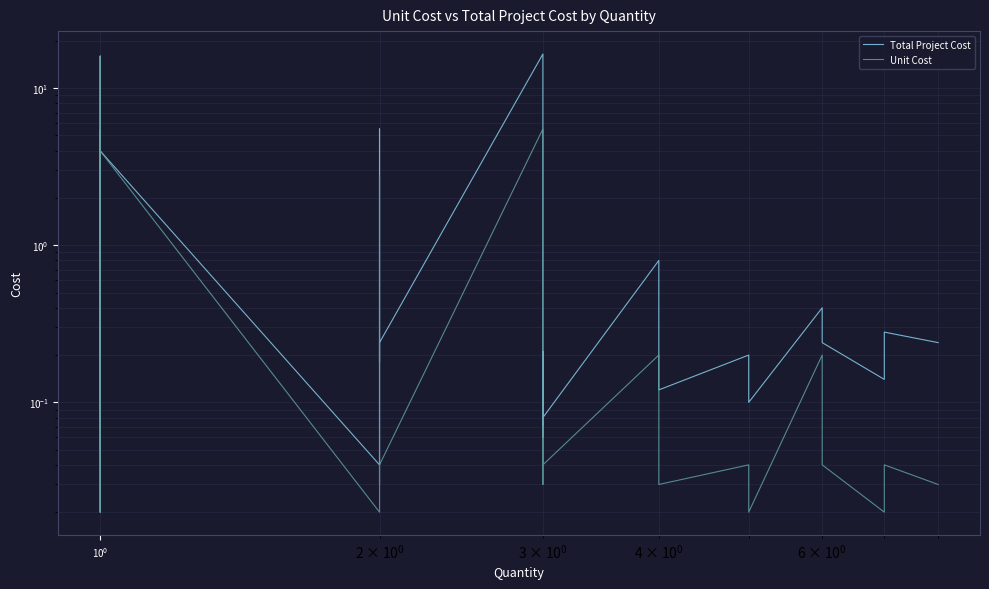

How many series are shown in this chart?

2